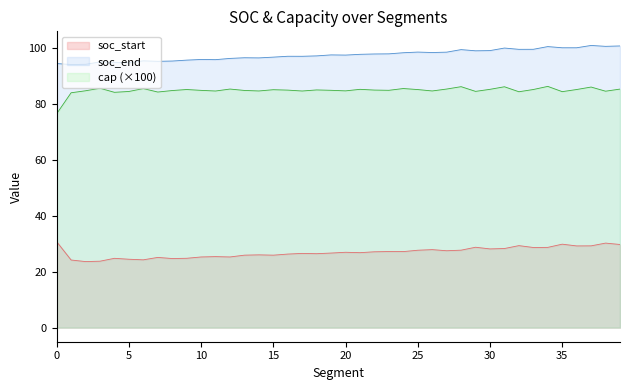

What is the minimum value shown in the chart?

23.6